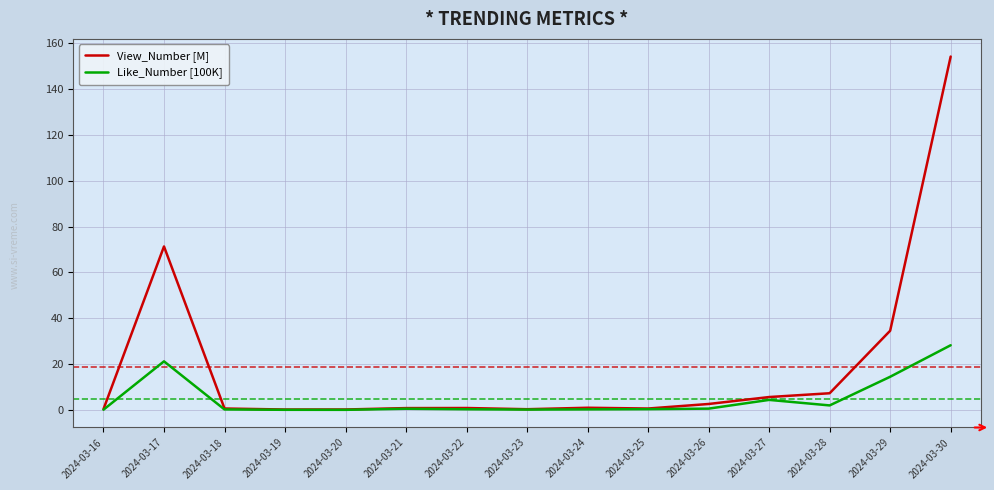

Which series has the widest spread of values?

View_Number [M]